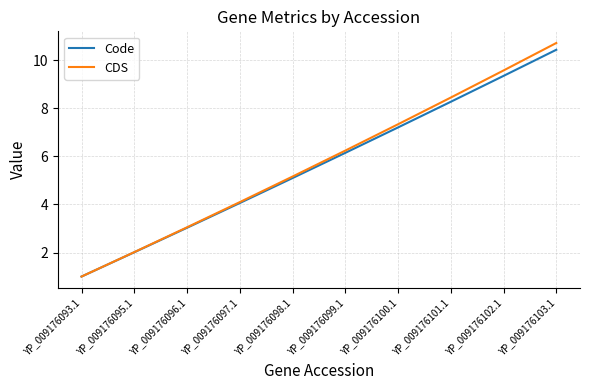

Is the value of Code at YP_009176101.1 greater than the value of CDS at YP_009176098.1?

Yes